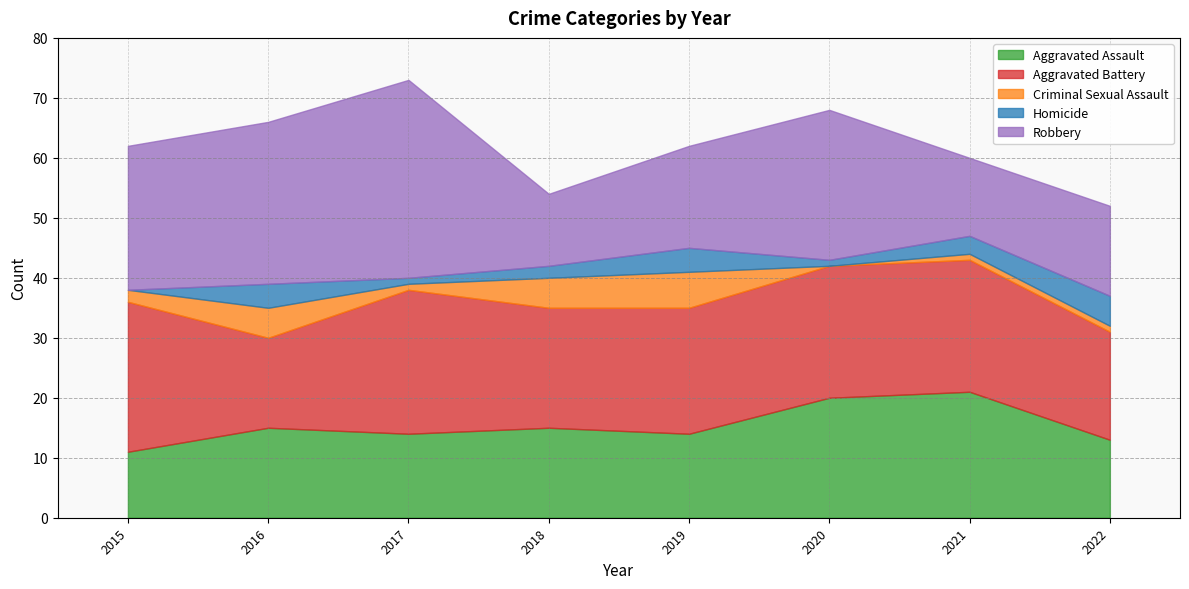

What is the total value across all series at 2019?

62